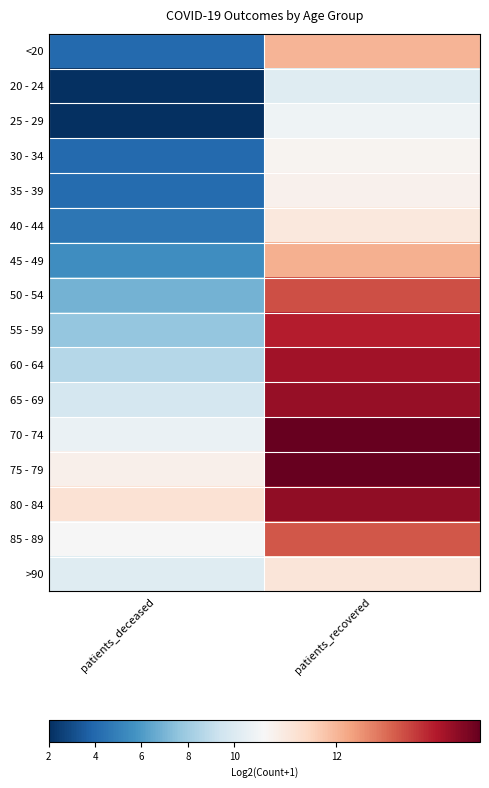

What is the total value across all series at patients_recovered?

195.3